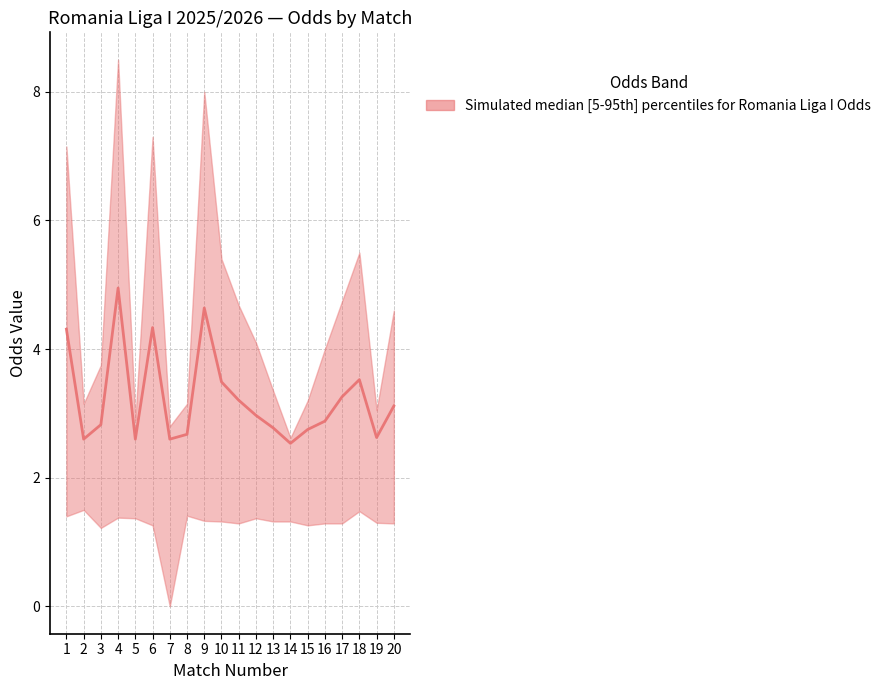

True or false: the data has more than 2 interior local peaks.

True